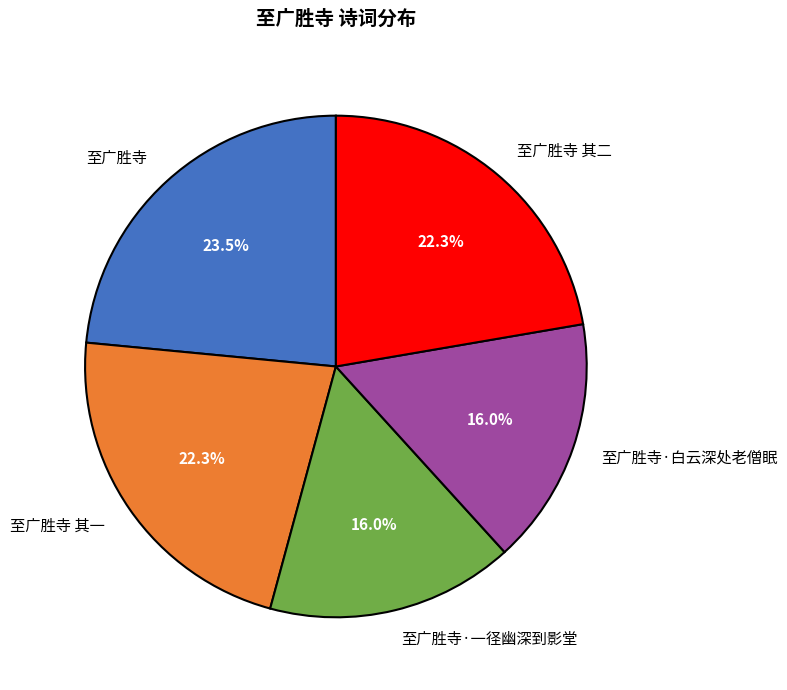

Is 至广胜寺·一径幽深到影堂 the majority of the pie?

No